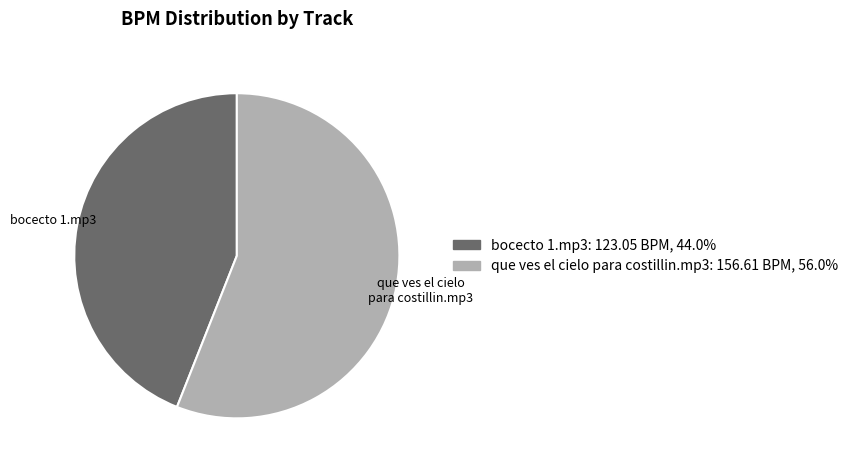

What is the ratio of the value at que ves el cielo para costillin.mp3 to the value at bocecto 1.mp3?

1.3